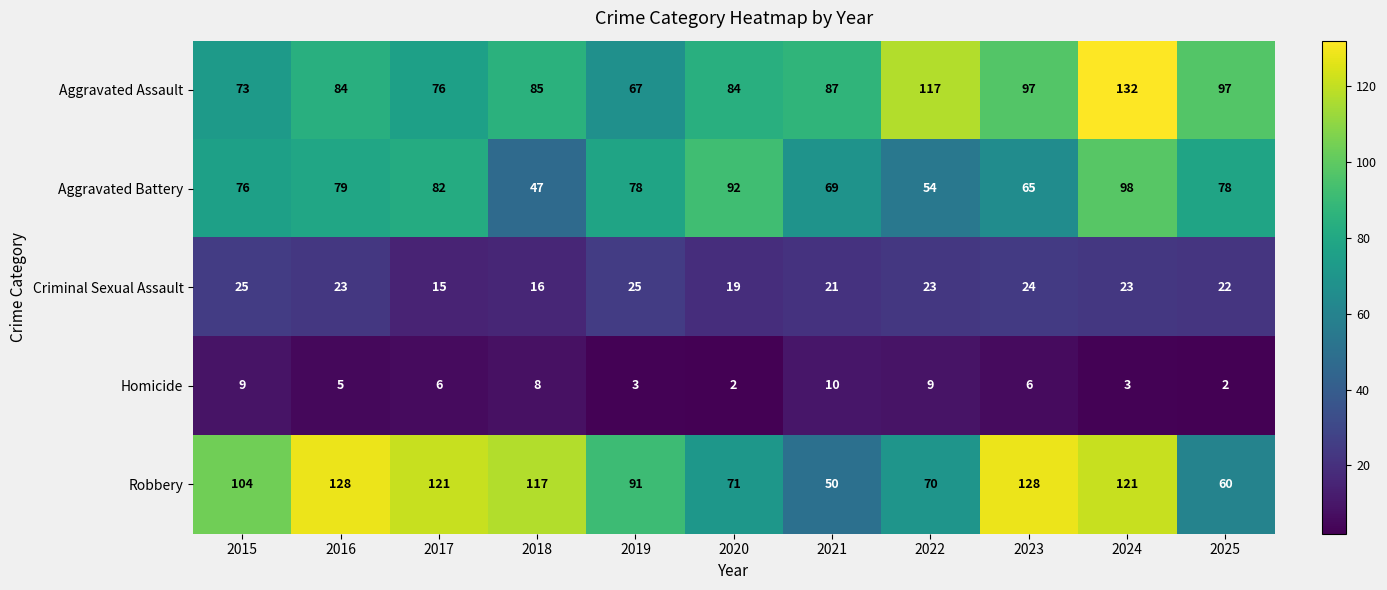

How many Criminal Sexual Assault values are between 19 and 24?

7